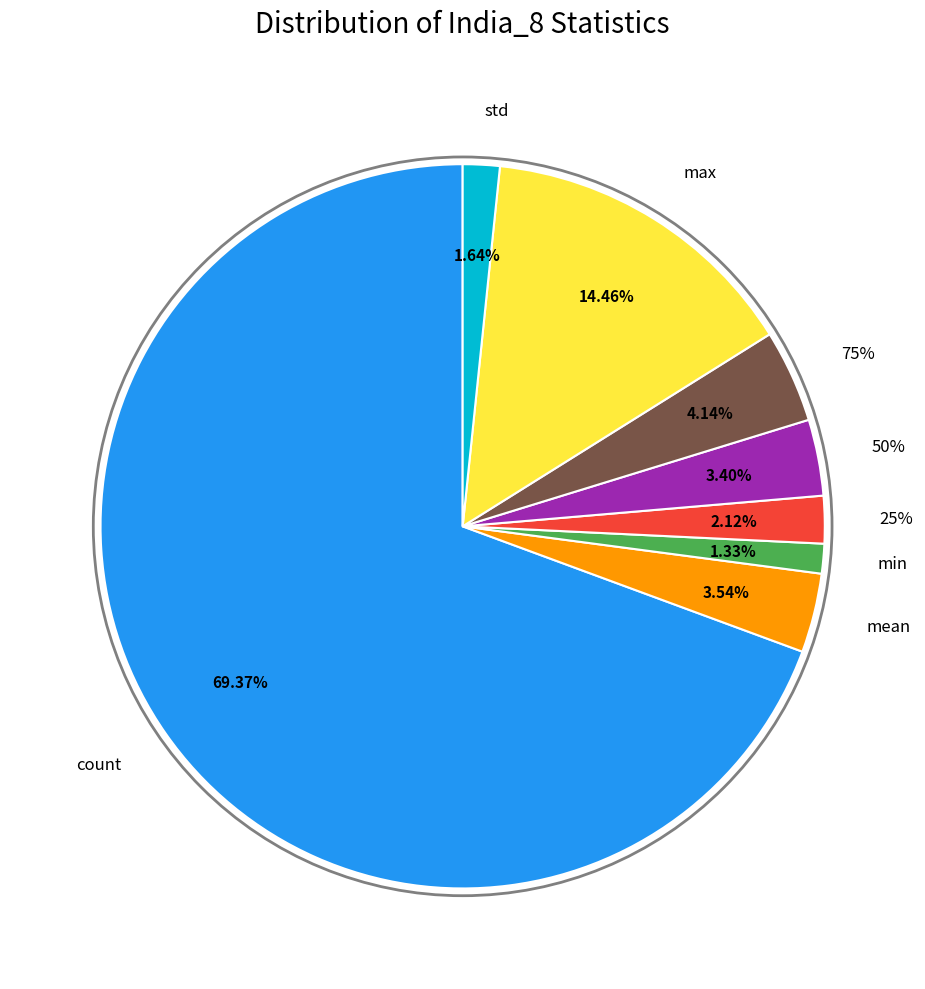

To the nearest percent, what percentage of the pie is 75%?

4%